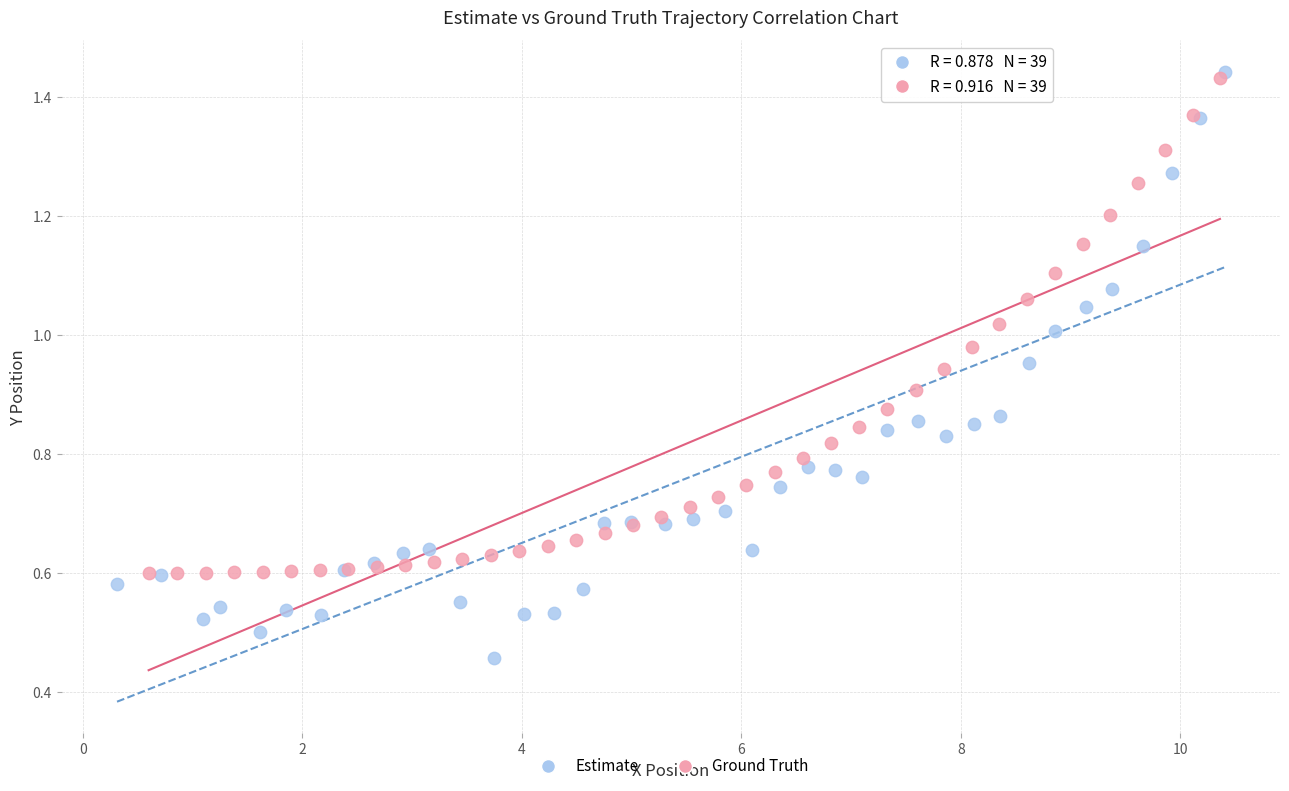

Which series reaches the minimum Y coordinate?

Estimate